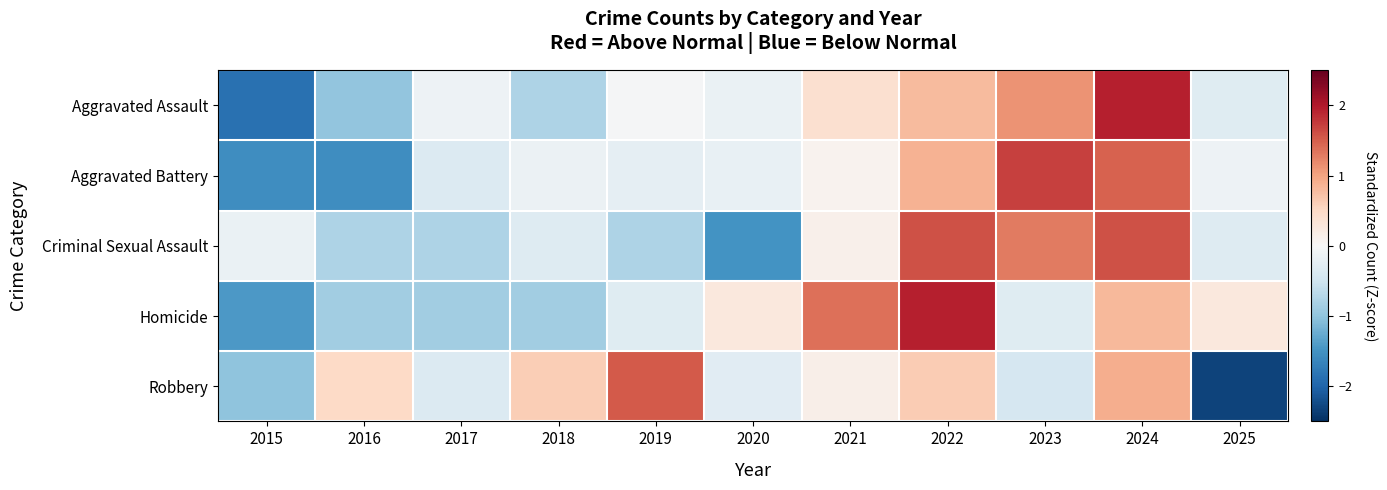

Which label corresponds to the largest value in the chart?

2022